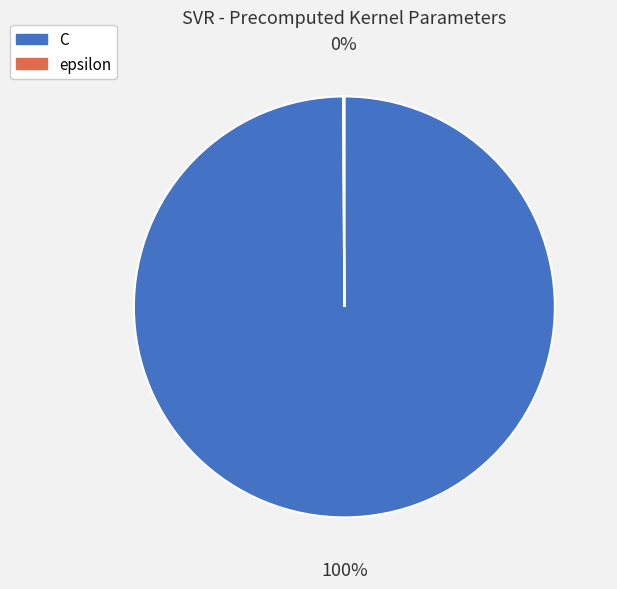

What percentage is the C slice, to the nearest percent?

100%